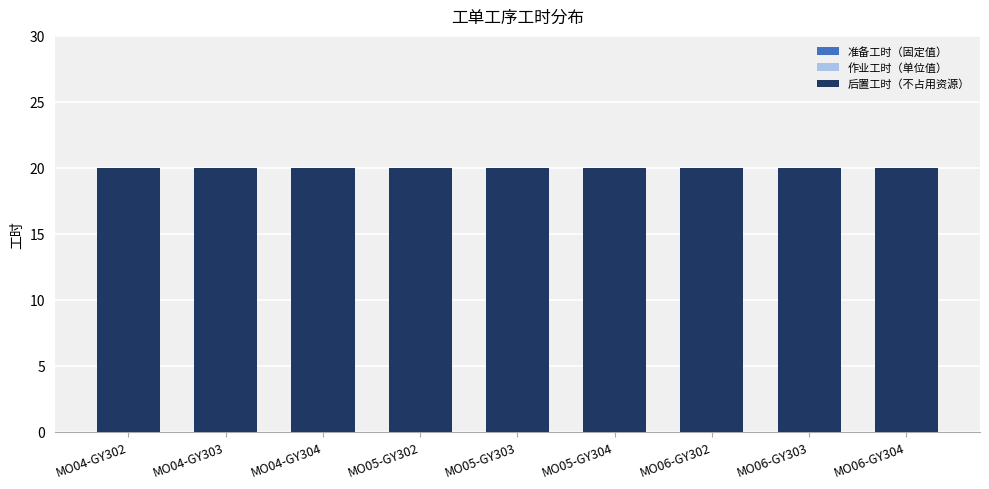

What is the label of the 2nd bar from the right?

MO06-GY303